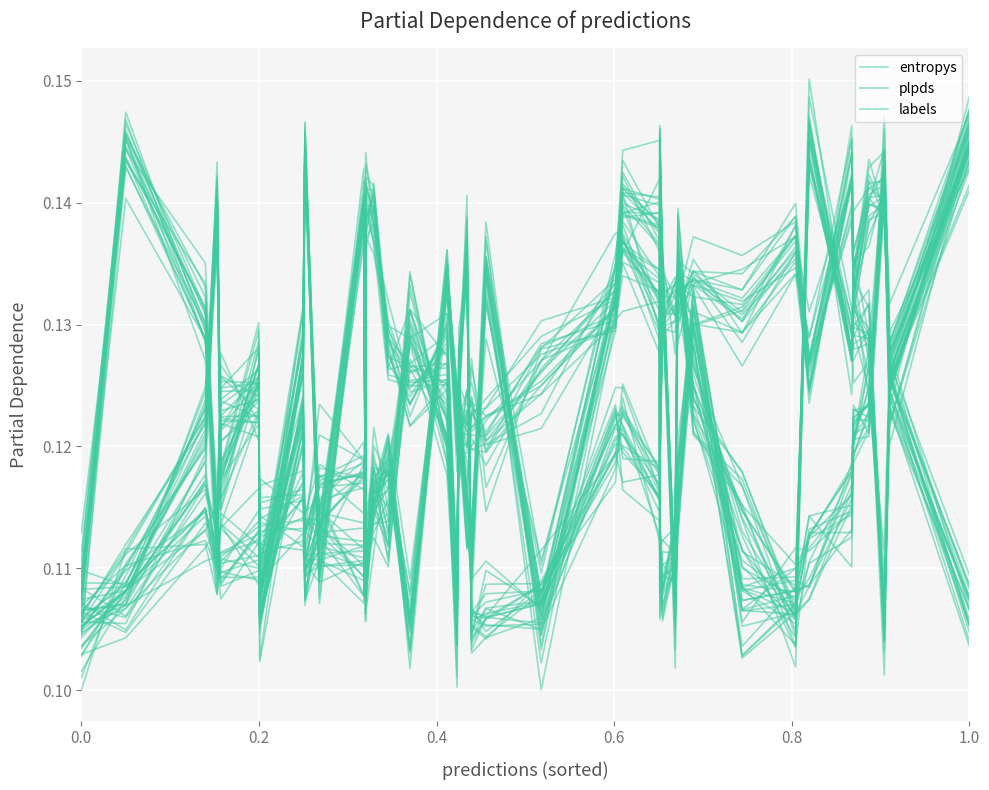

How many times do plpds and labels cross each other?

15